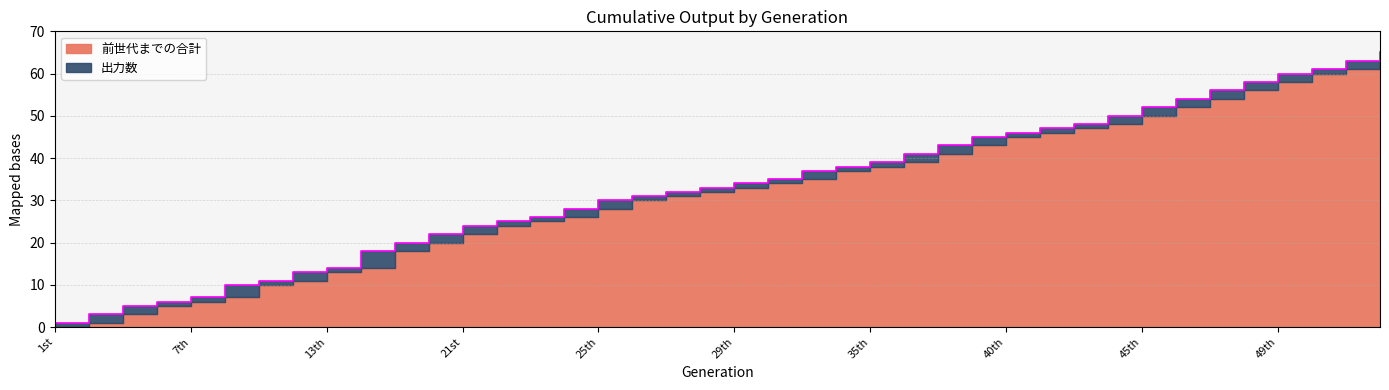

Where does the data first go above 34?

31st